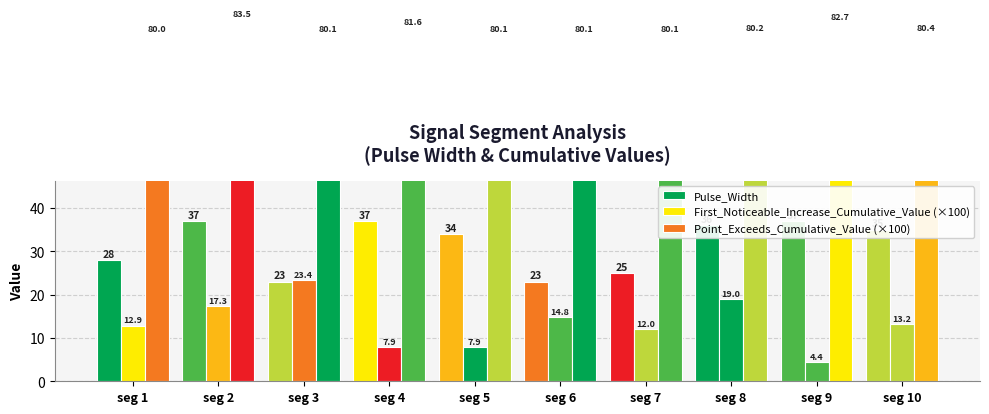

List the series in order of their overall mean, lowest first.

First_Noticeable_Increase_Cumulative_Value (×100), Pulse_Width, Point_Exceeds_Cumulative_Value (×100)